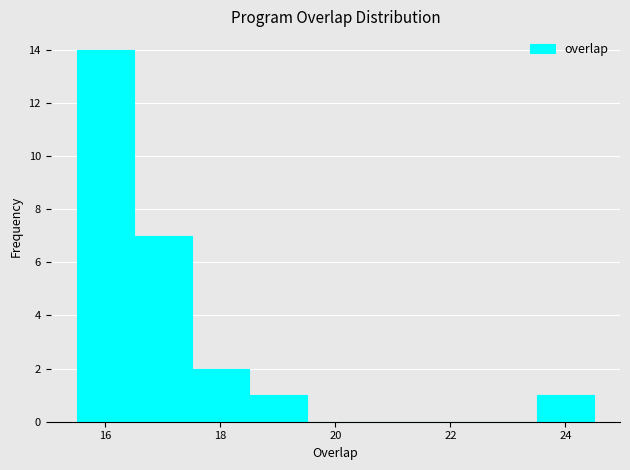

Reading left to right, transcribe this chart: for each bar, give the range it covers on the x-axis and its height. Neither the bar edges nor the heights are printed on the chart, so give them approximately, as read against the axes.

15.5 to 16.5: 14
16.5 to 17.5: 7
17.5 to 18.5: 2
18.5 to 19.5: 1
19.5 to 20.5: 0
20.5 to 21.5: 0
21.5 to 22.5: 0
22.5 to 23.5: 0
23.5 to 24.5: 1